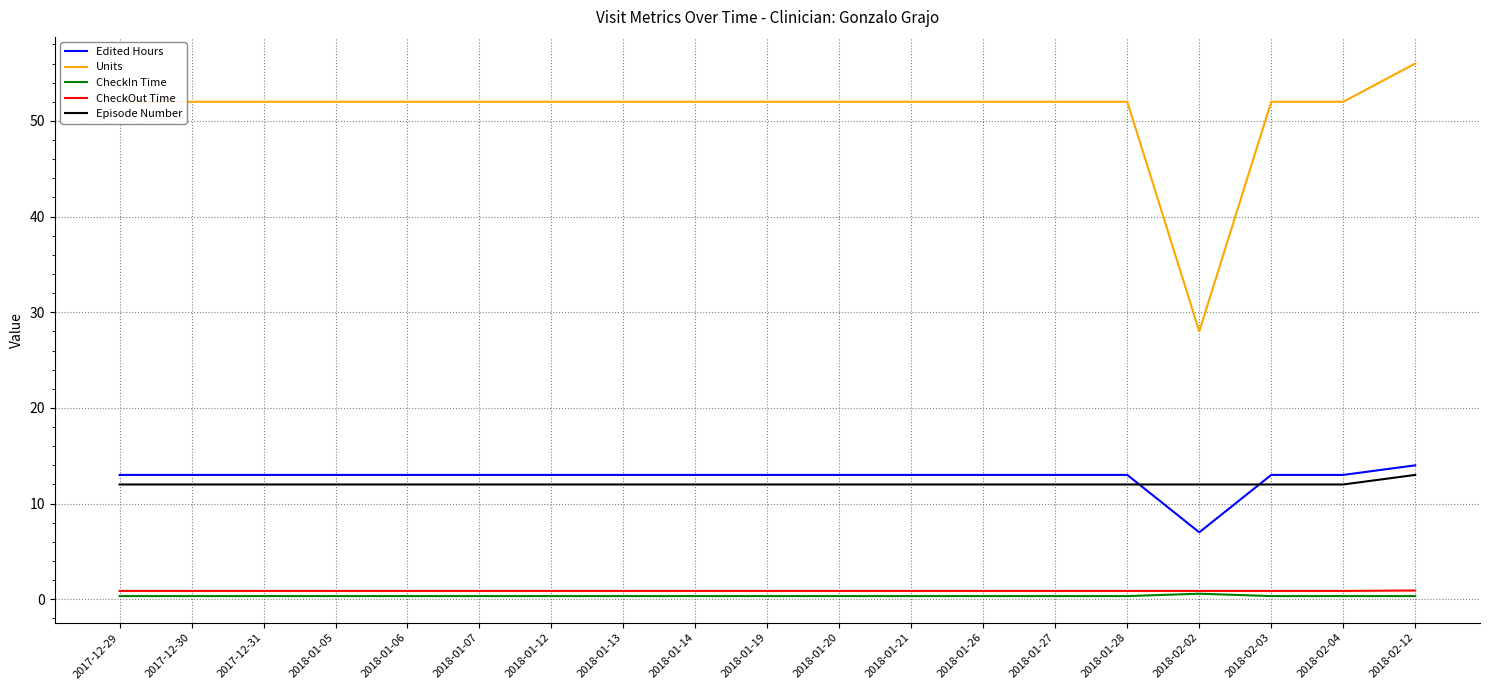

What are all the series names shown in the legend?

Edited Hours, Units, CheckIn Time, CheckOut Time, Episode Number